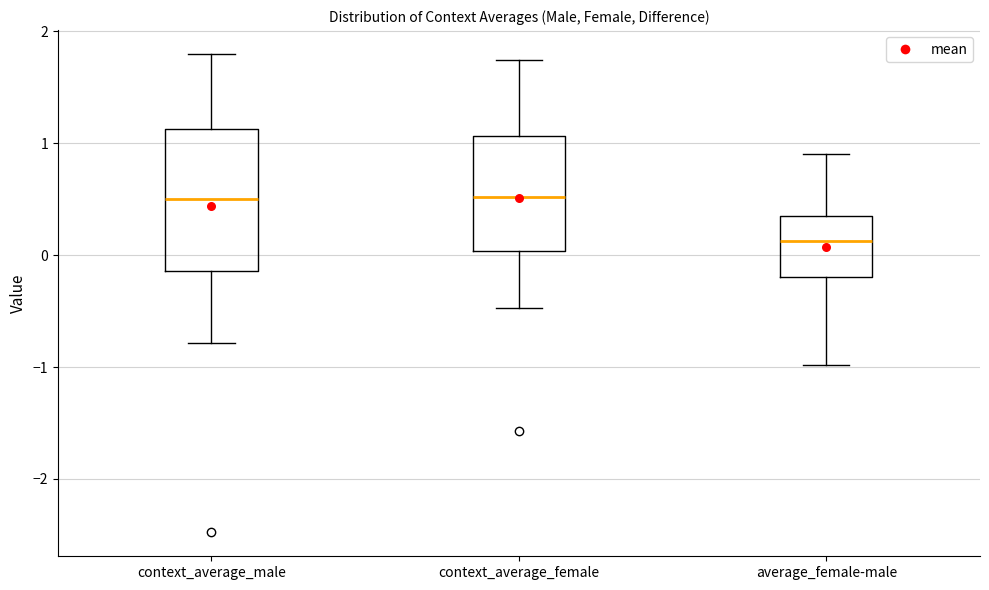

Which box is the tallest, from its lower edge to its upper edge?

context_average_male